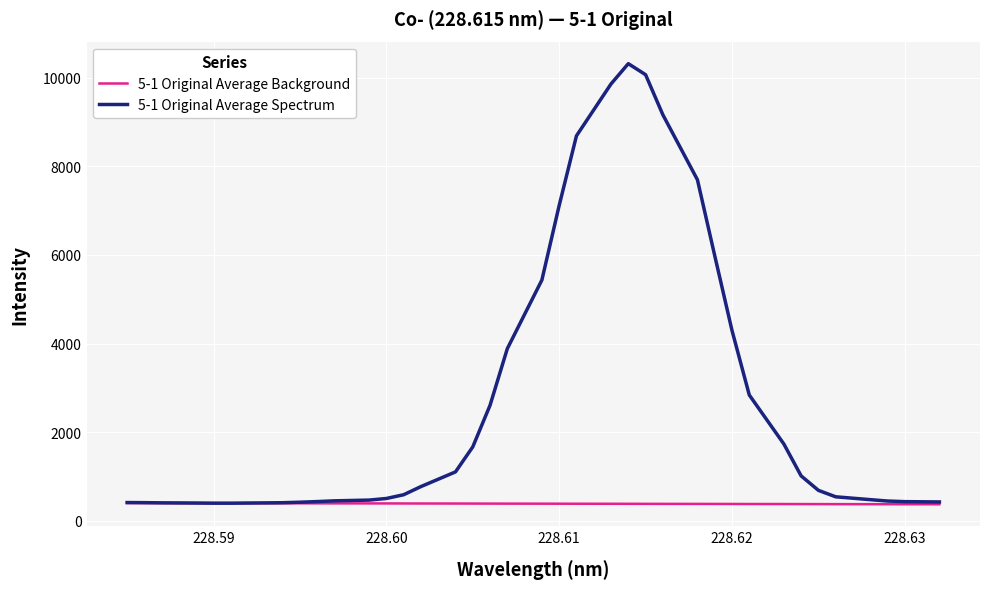

What is the maximum value shown in the chart?

10319.4